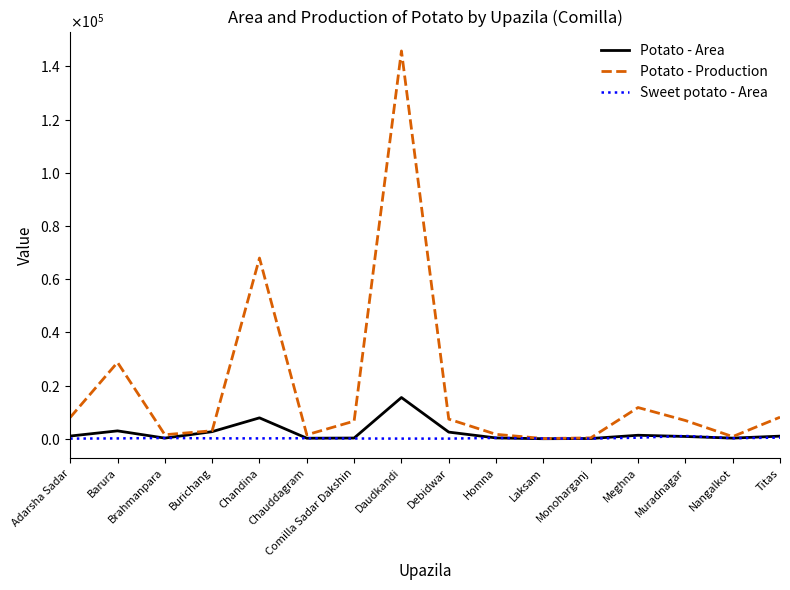

What are all the series names shown in the legend?

Potato - Area, Potato - Production, Sweet potato - Area